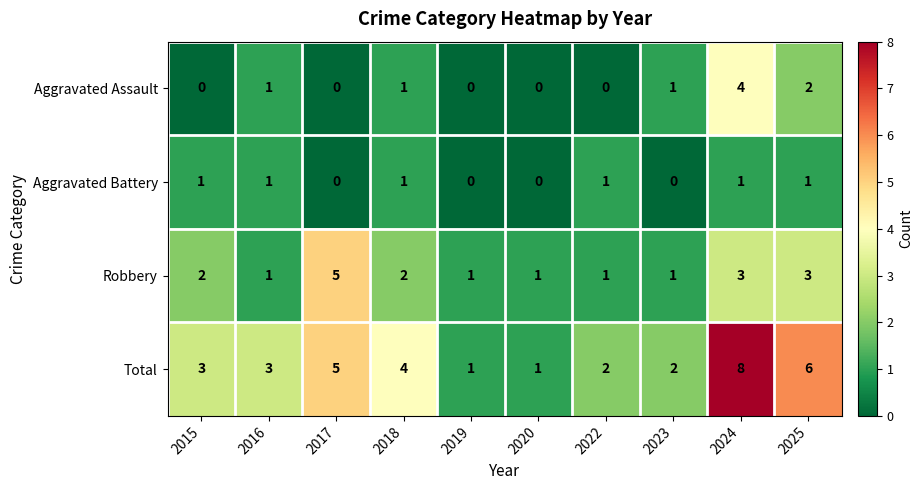

Which category has the highest value across all series?

2024